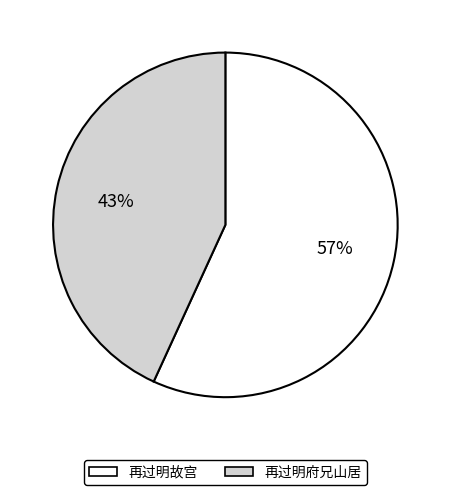

Combined, do 再过明故宫 and 再过明府兄山居 account for over 50%?

Yes